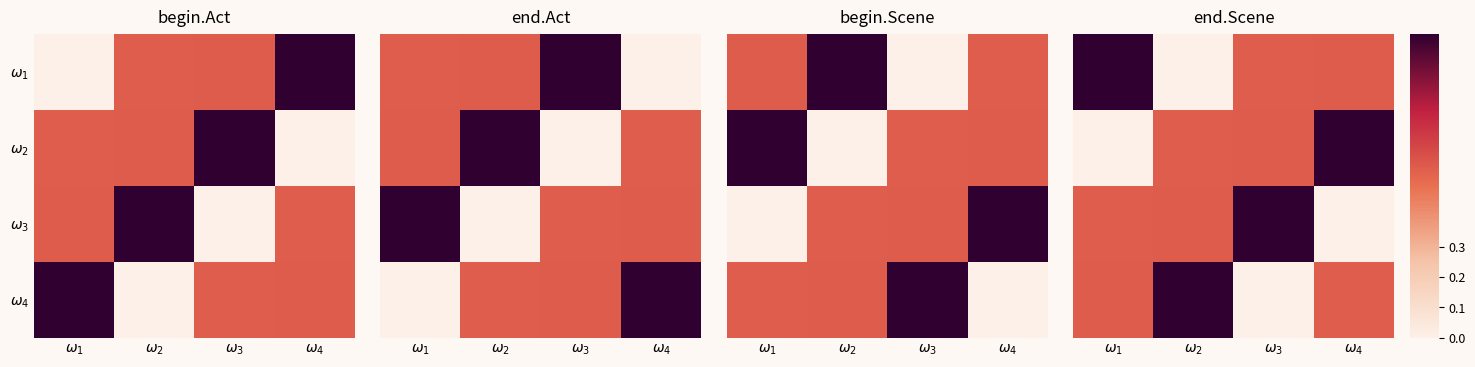

How many series are shown in this chart?

4